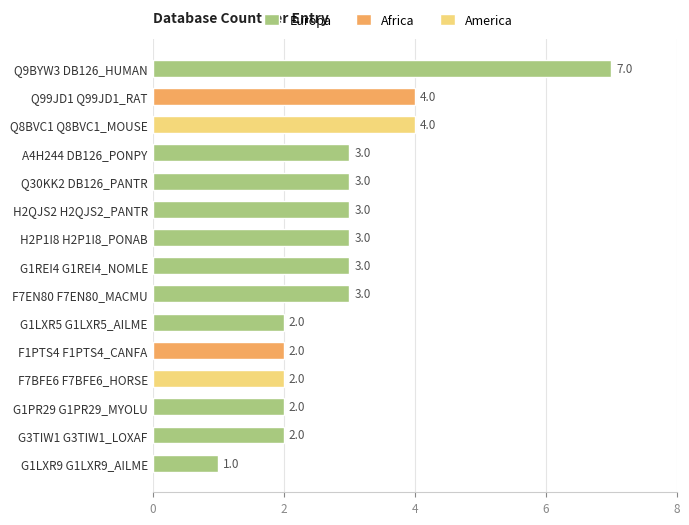

Between F7BFE6 F7BFE6_HORSE and Q8BVC1 Q8BVC1_MOUSE, which is larger?

Q8BVC1 Q8BVC1_MOUSE